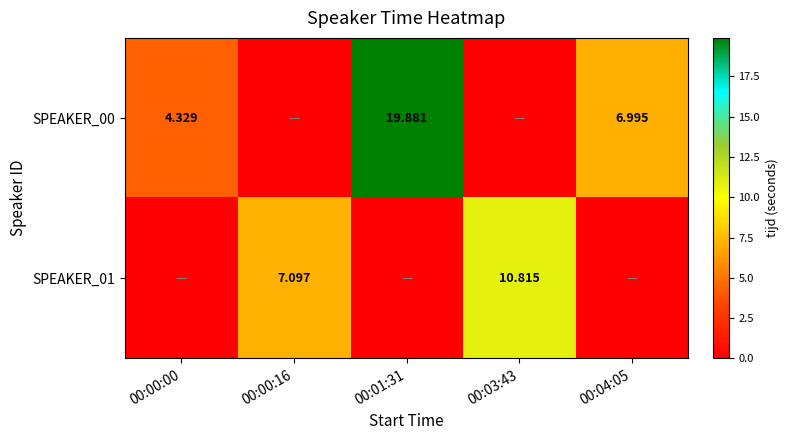

The SPEAKER_00 series shows 4.3 at 00:00:00. True or false?

True